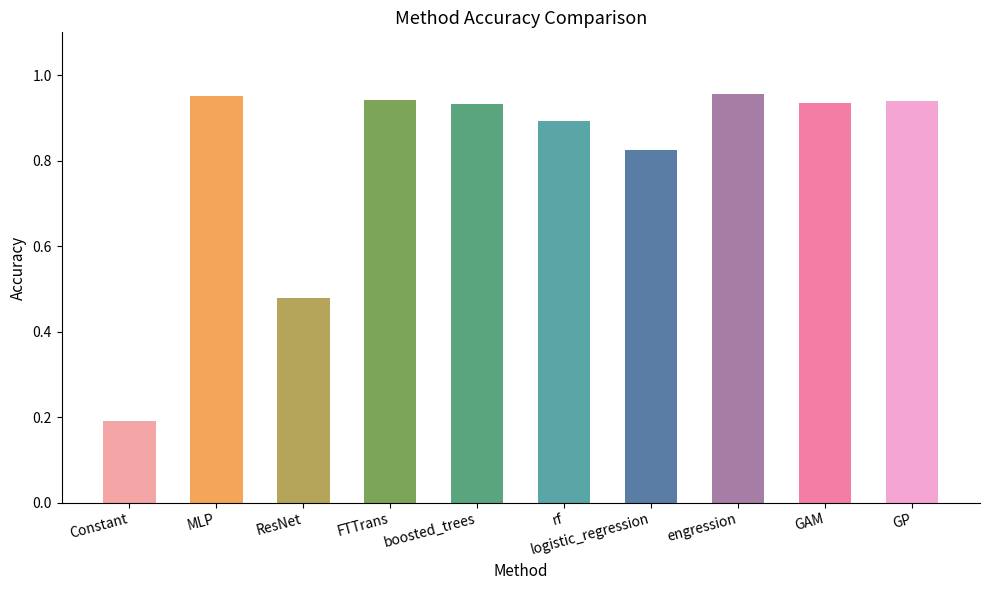

What is the sum of the values at rf and Constant?

1.1